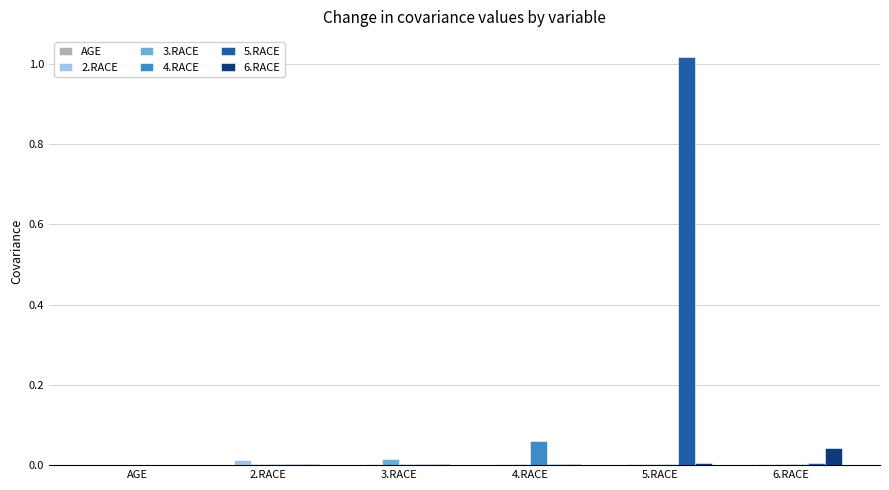

How many categories are shown in the chart?

6